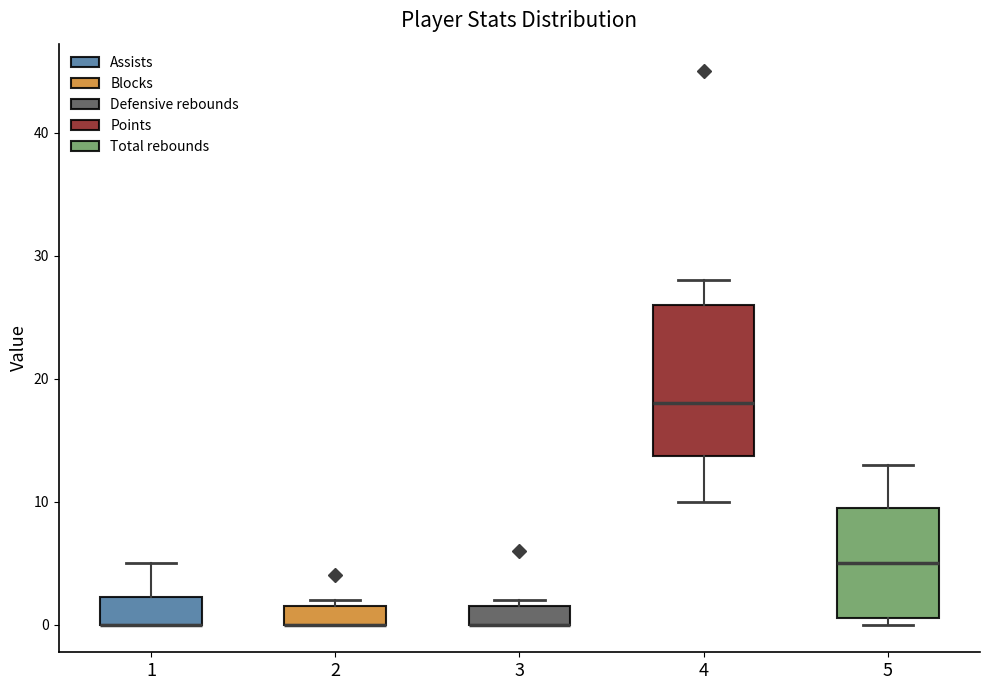

Comparing the boxes themselves (not the whiskers), which one is the tallest?

4